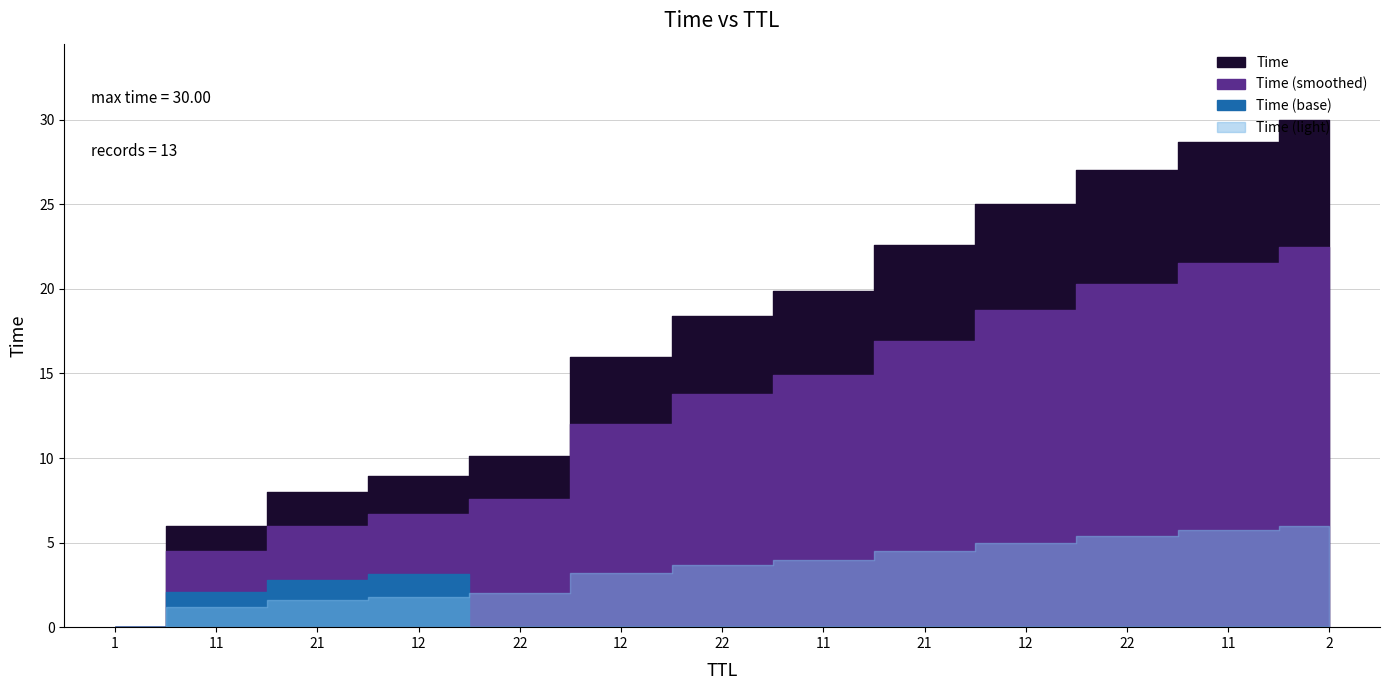

Does the chart display data point markers on the line(s)?

No